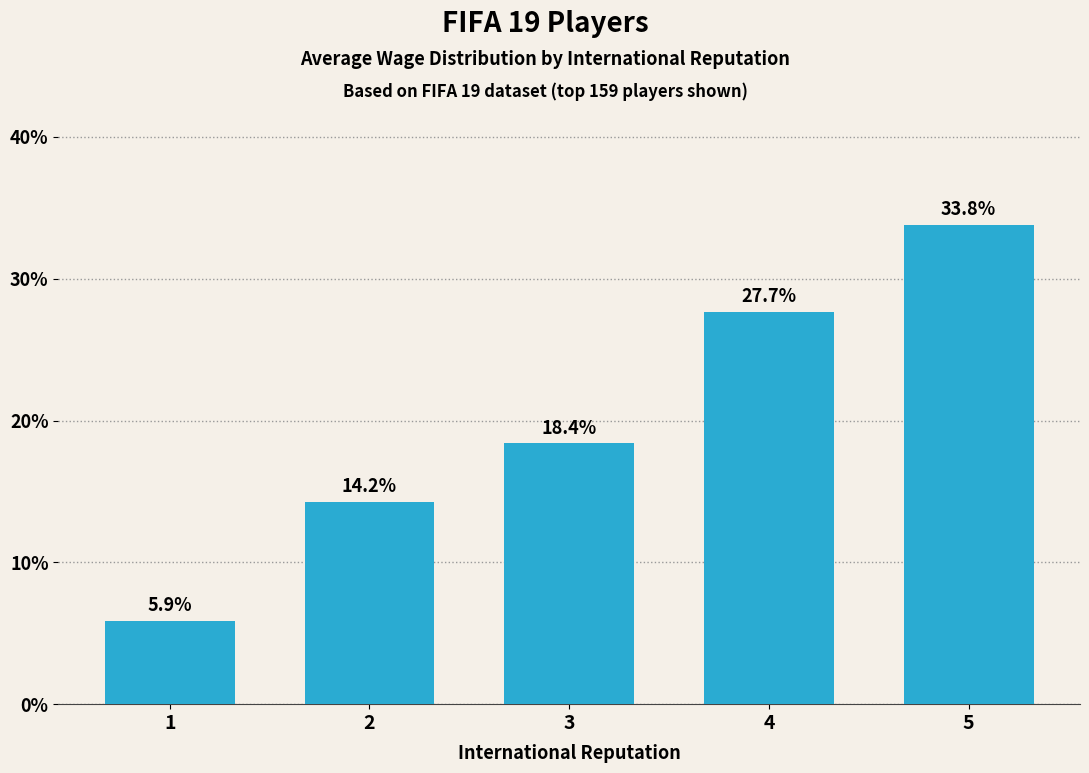

What is the value of the 4th bar from the left?

27.7